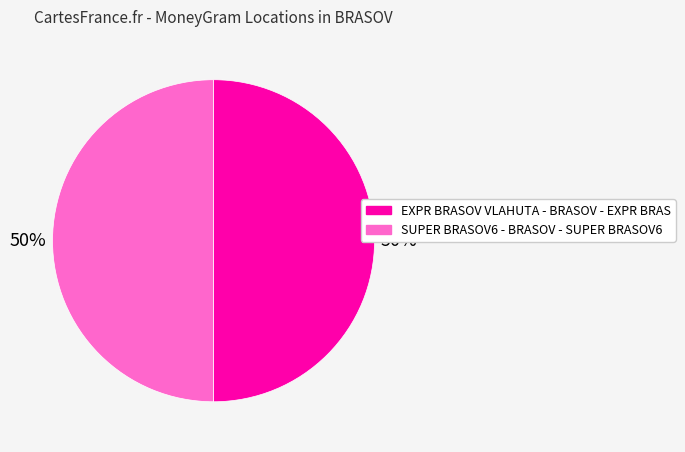

The SUPER BRASOV6 - BRASOV - SUPER BRASOV6 slice represents 50% of the pie. True or false?

True